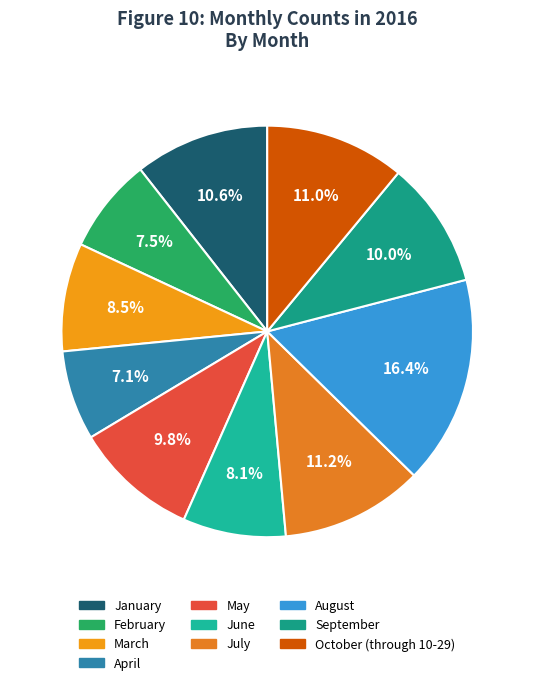

Approximately how many times larger is the value at February compared to October (through 10-29)?

0.7